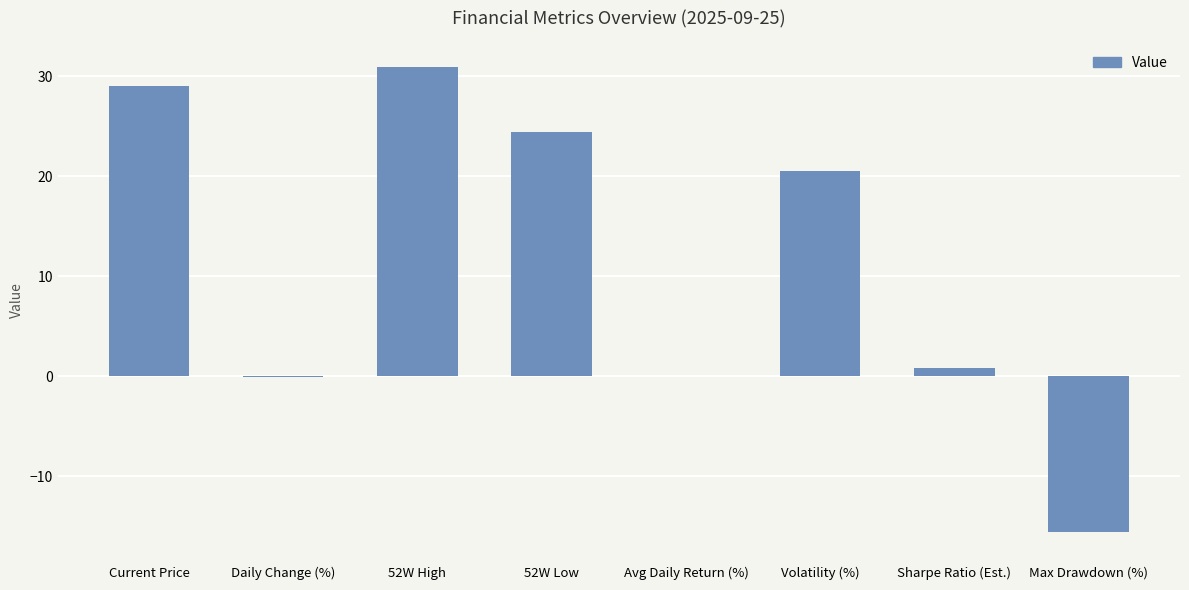

How many categories are shown in the chart?

8